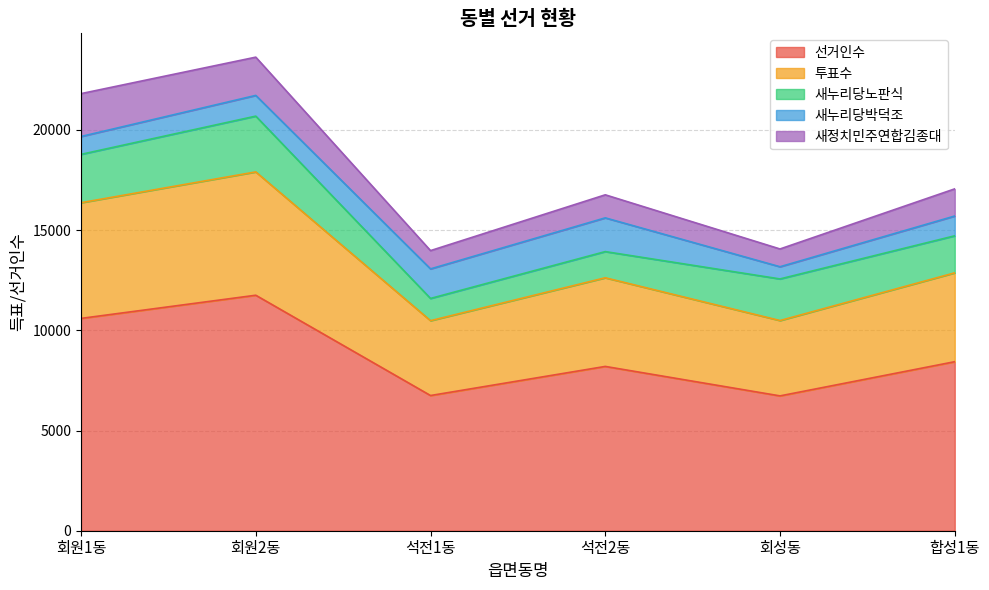

Which category has the highest value in the 투표수 series?

회원2동